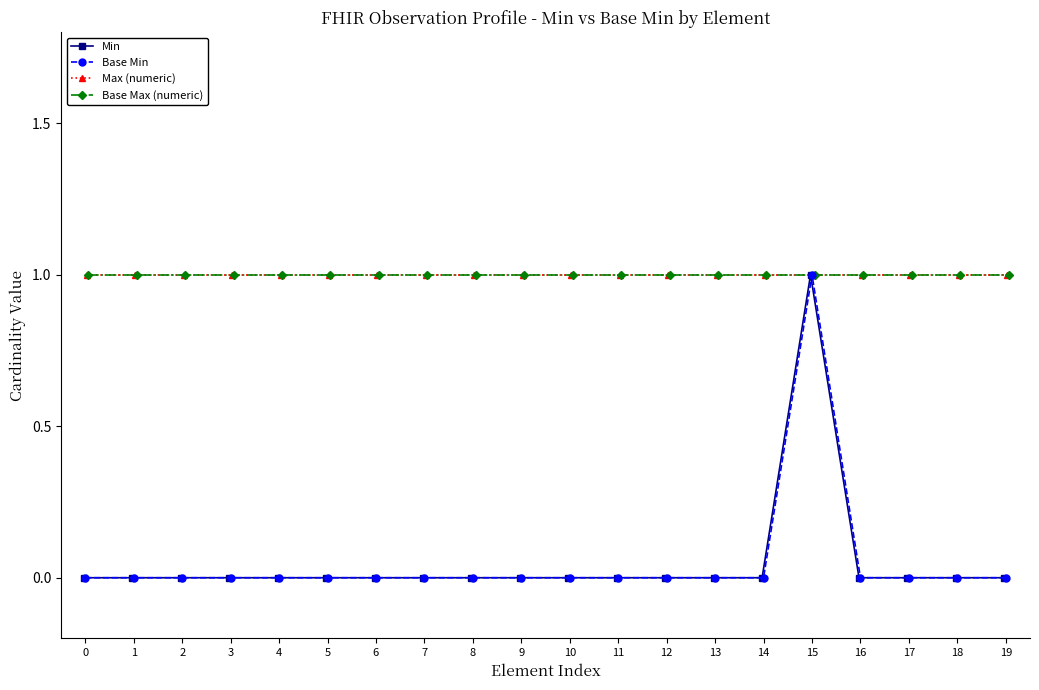

True or false: Min and Max (numeric) intersect in this chart.

False